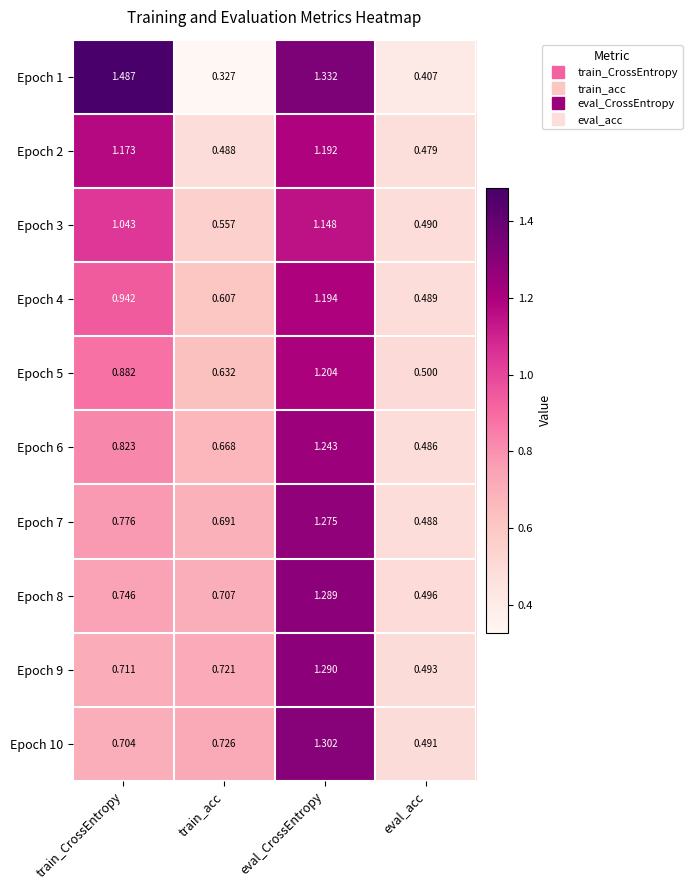

At which label does Epoch 10 reach its minimum?

eval_acc